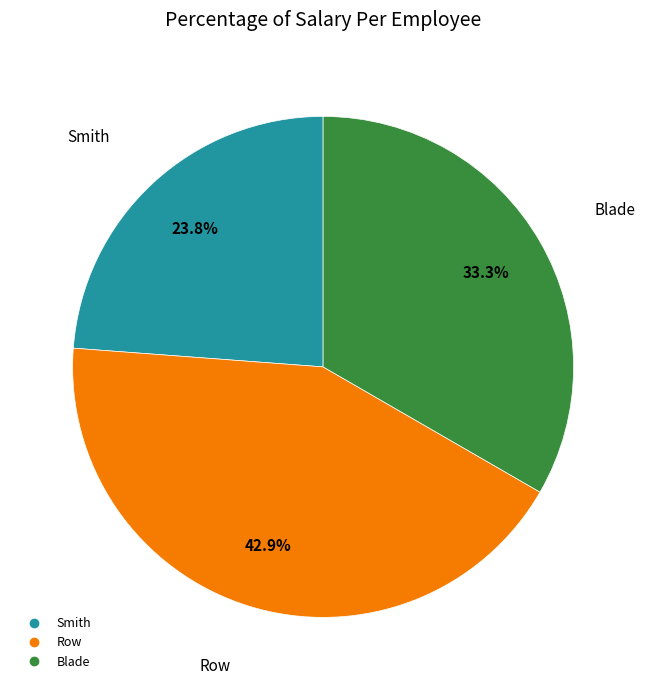

Is there a majority slice in this chart?

No